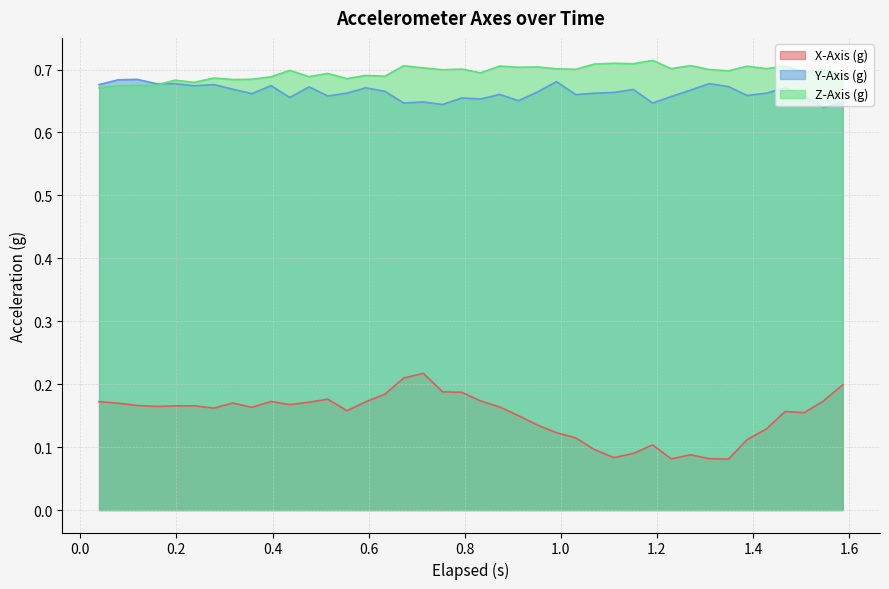

True or false: X-Axis (g) and Y-Axis (g) cross at least once.

False